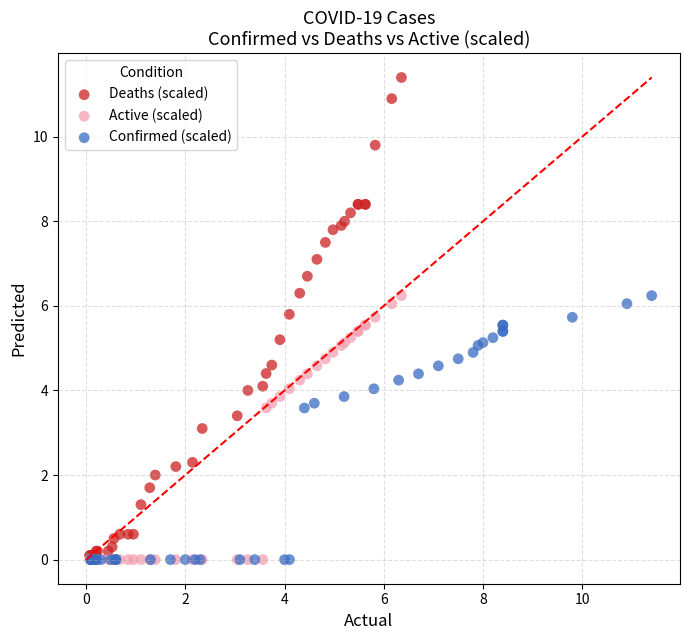

What are all the series names shown in the legend?

Deaths (scaled), Active (scaled), Confirmed (scaled)